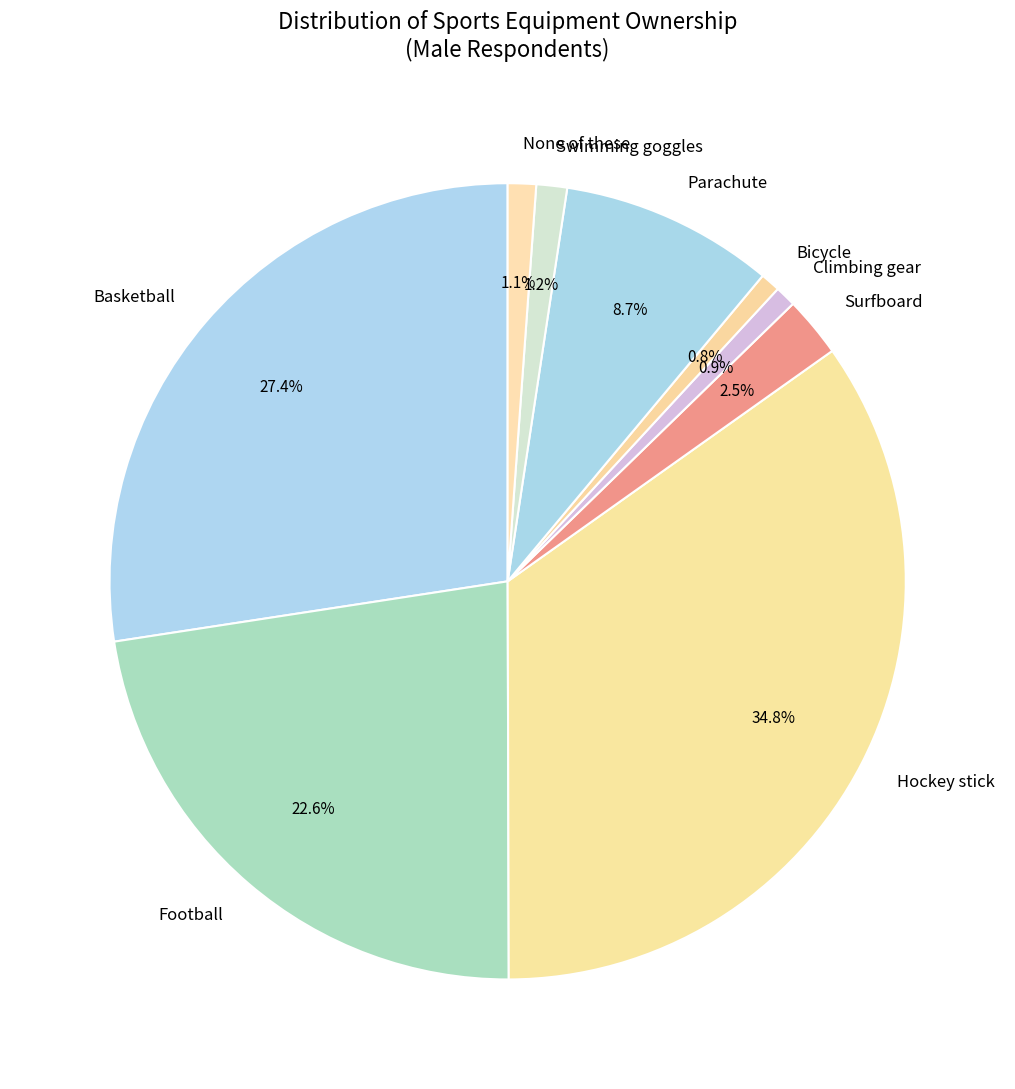

Which category has the biggest portion of the pie?

Hockey stick